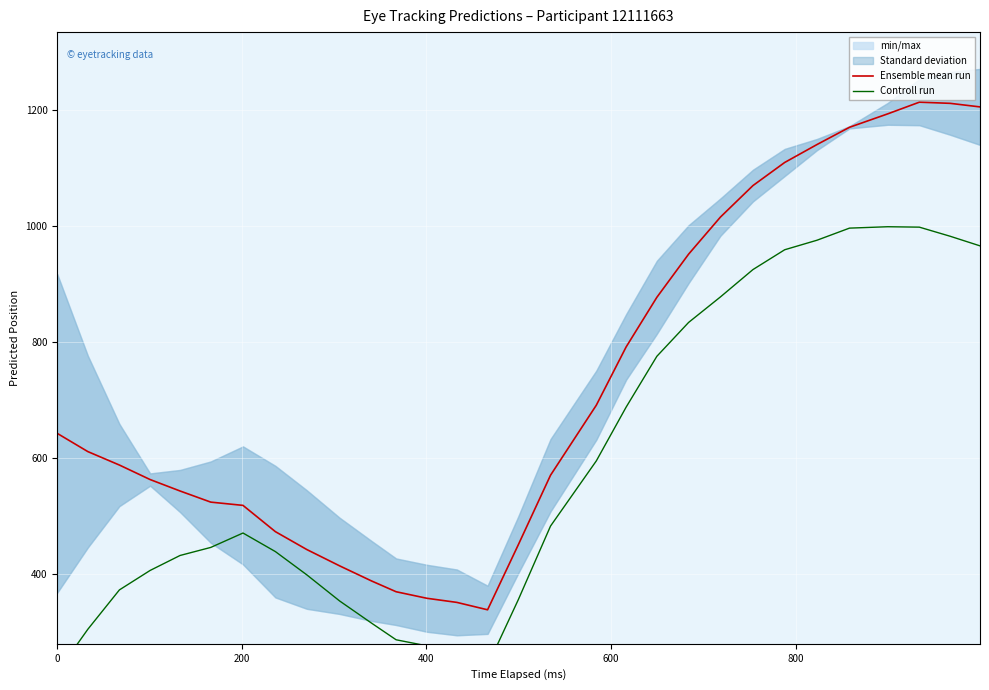

What is the maximum value for Ensemble mean run?

1213.6